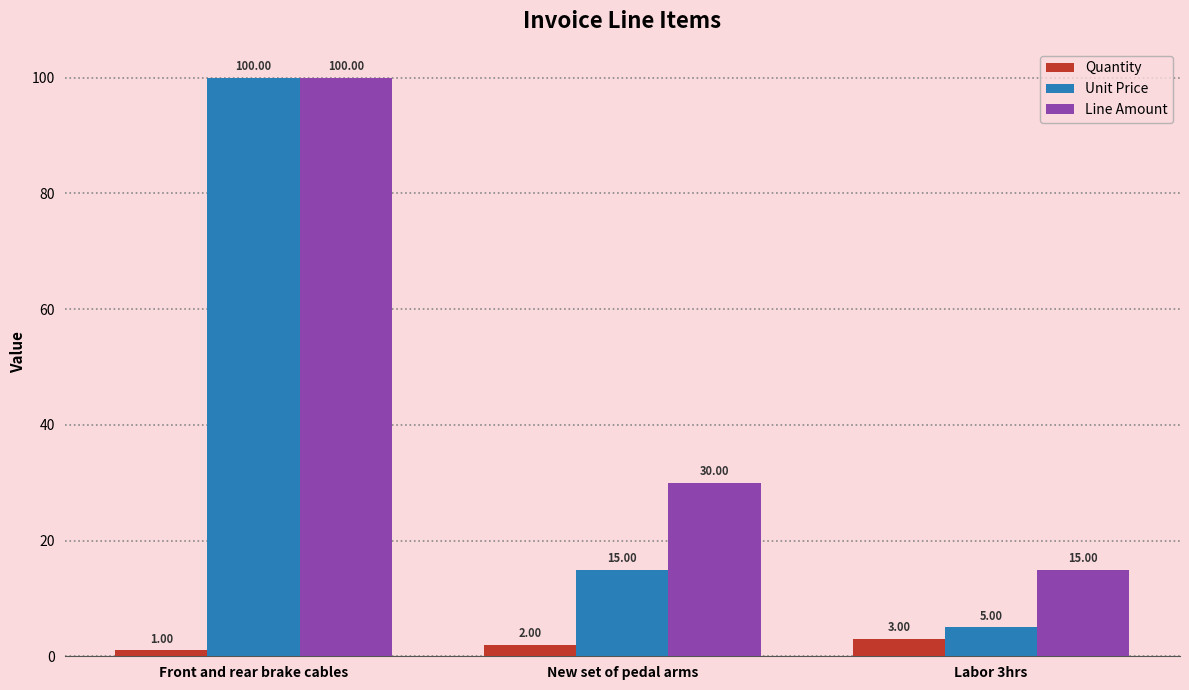

Which category has the lowest value in the Line Amount series?

Labor 3hrs